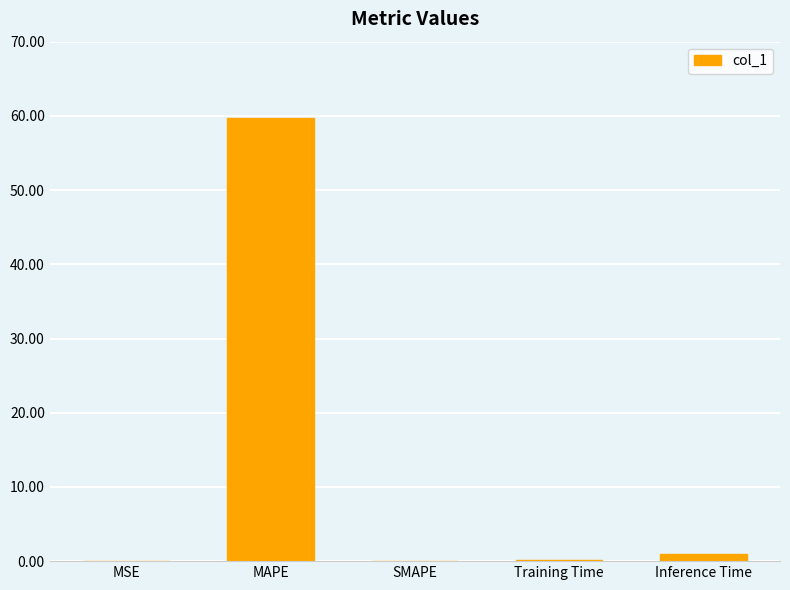

True or false: the data shows 0.9 at Inference Time.

True